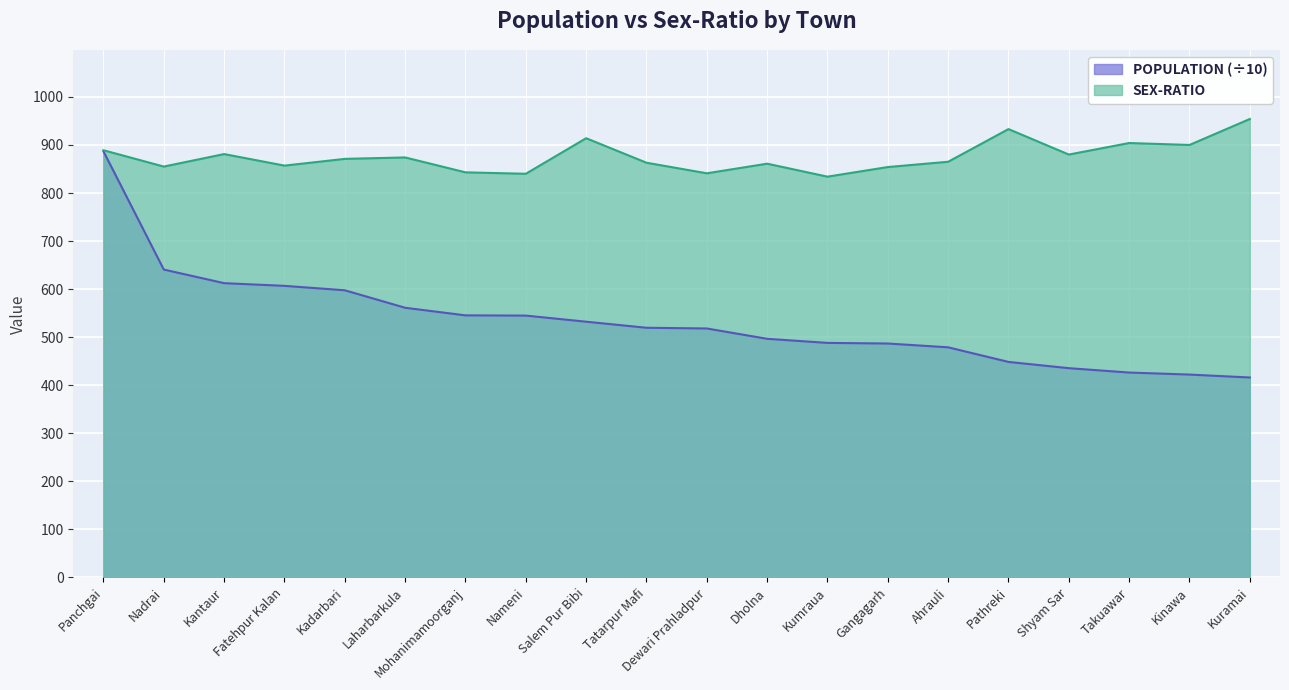

Between Panchgai and Dewari Prahladpur, which series saw the biggest shift?

POPULATION (÷10)